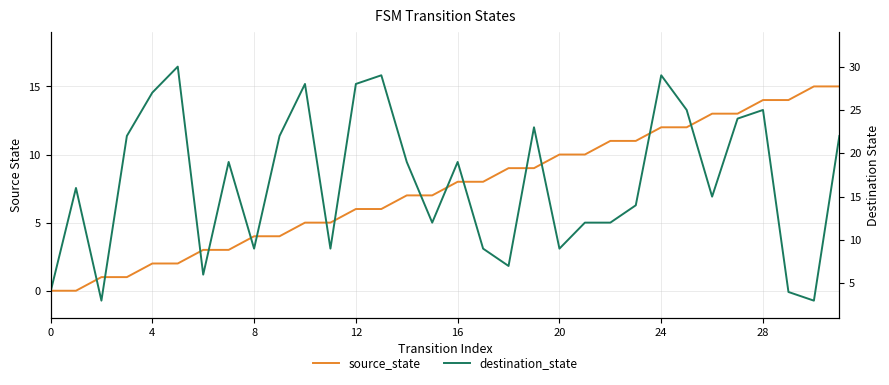

What is the label of the 16th point from the left?

15